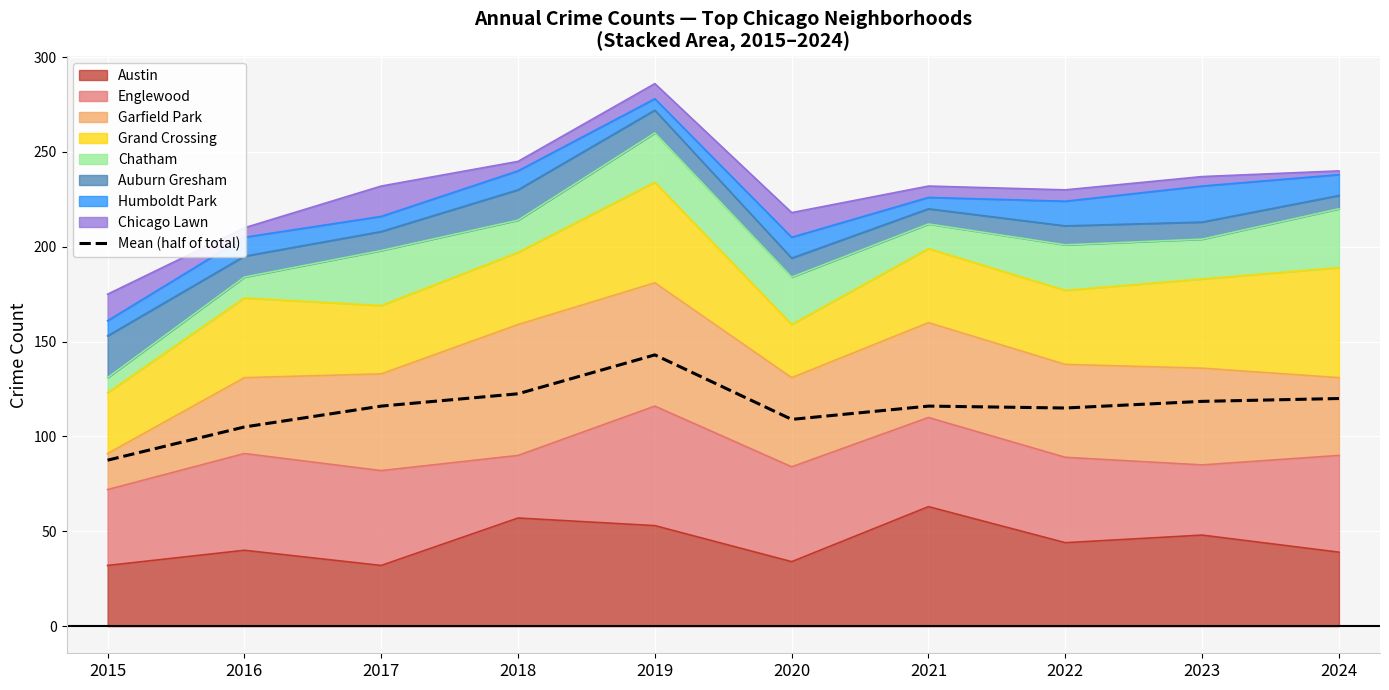

True or false: the data shows 202.2 at 2021.

False